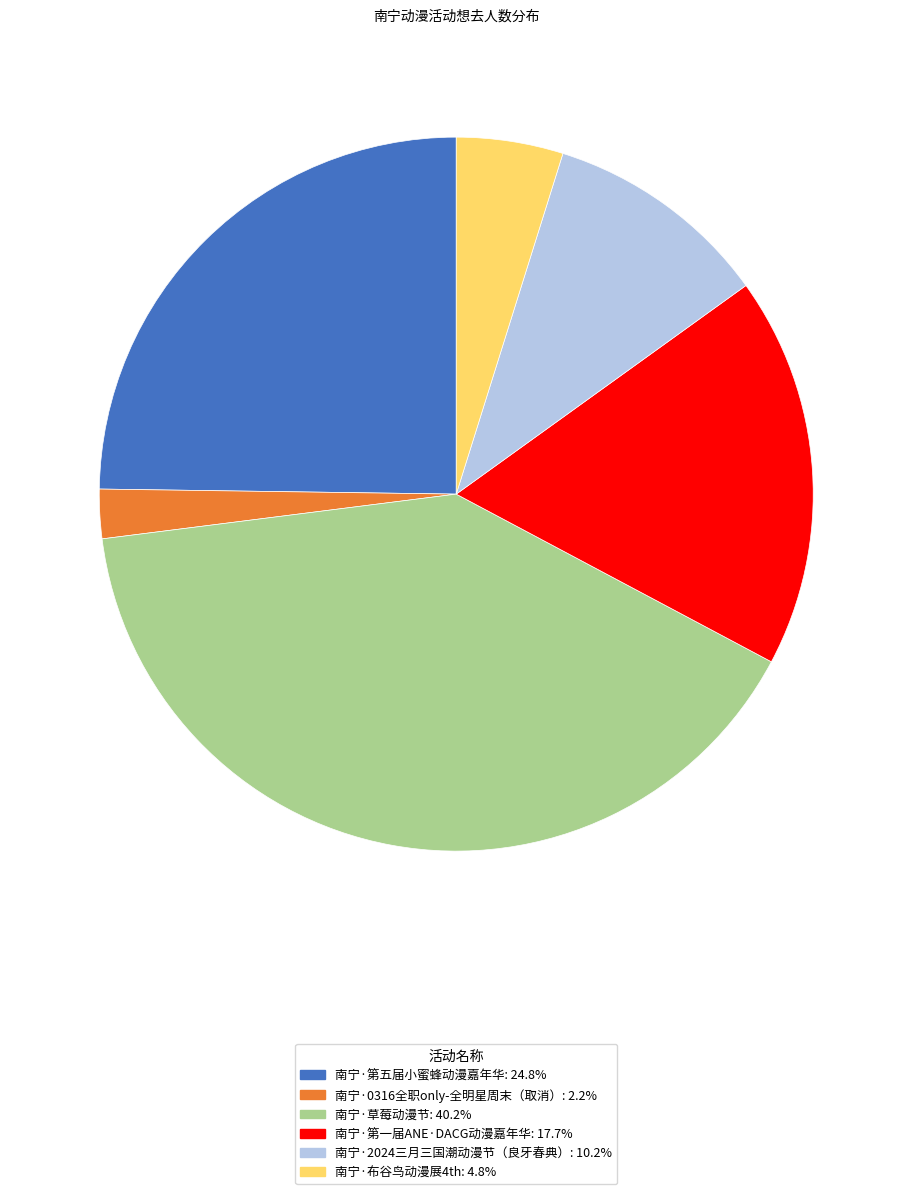

How many slices are in this pie chart?

6